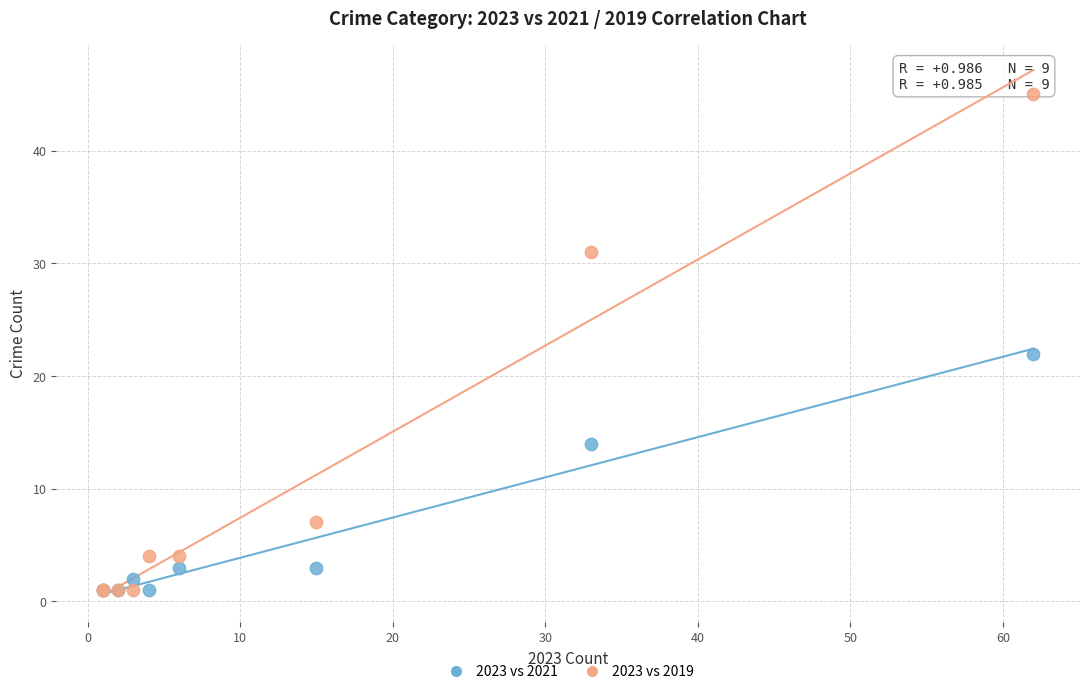

In the 2023 vs 2019 series, what Y value is closest to 23?

31